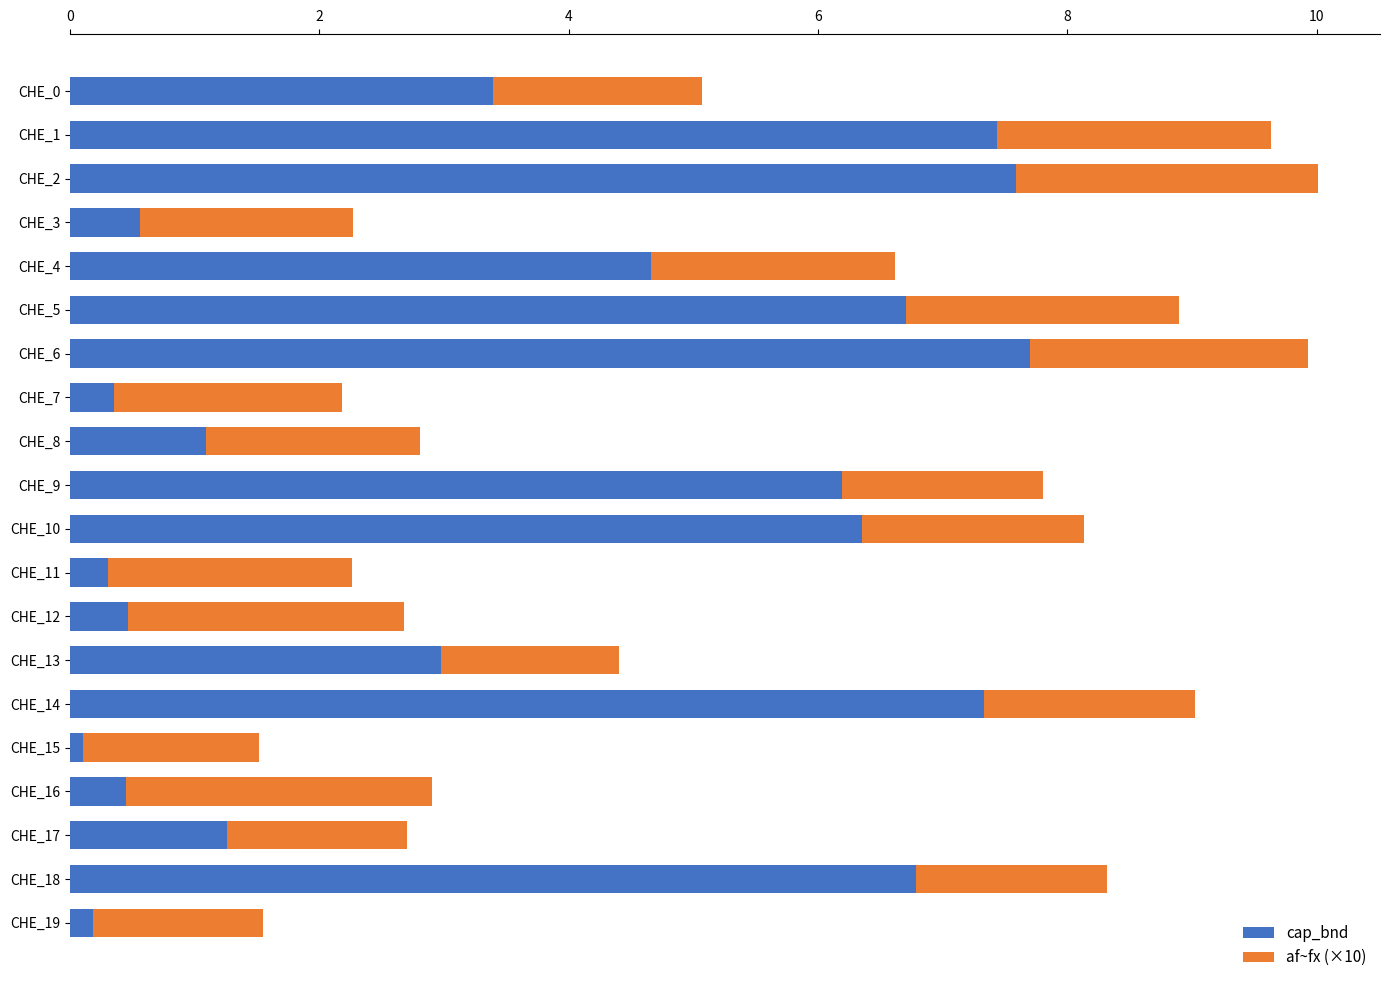

What is the maximum value for cap_bnd?

7.7